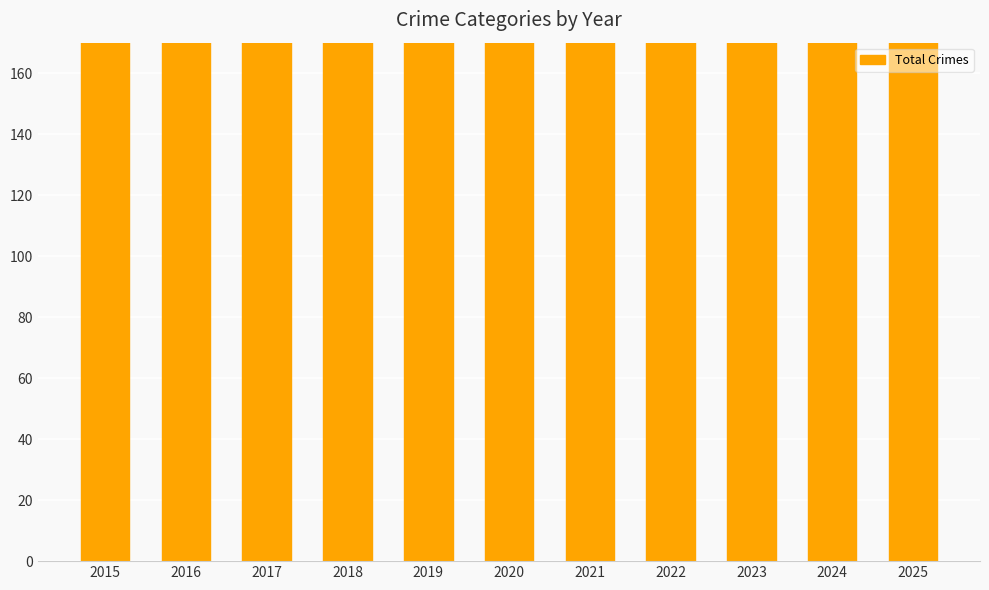

Reading left to right, list all the values displayed in this chart.

2015=290	2016=358	2017=358	2018=324	2019=279	2020=214	2021=277	2022=295	2023=285	2024=292	2025=249